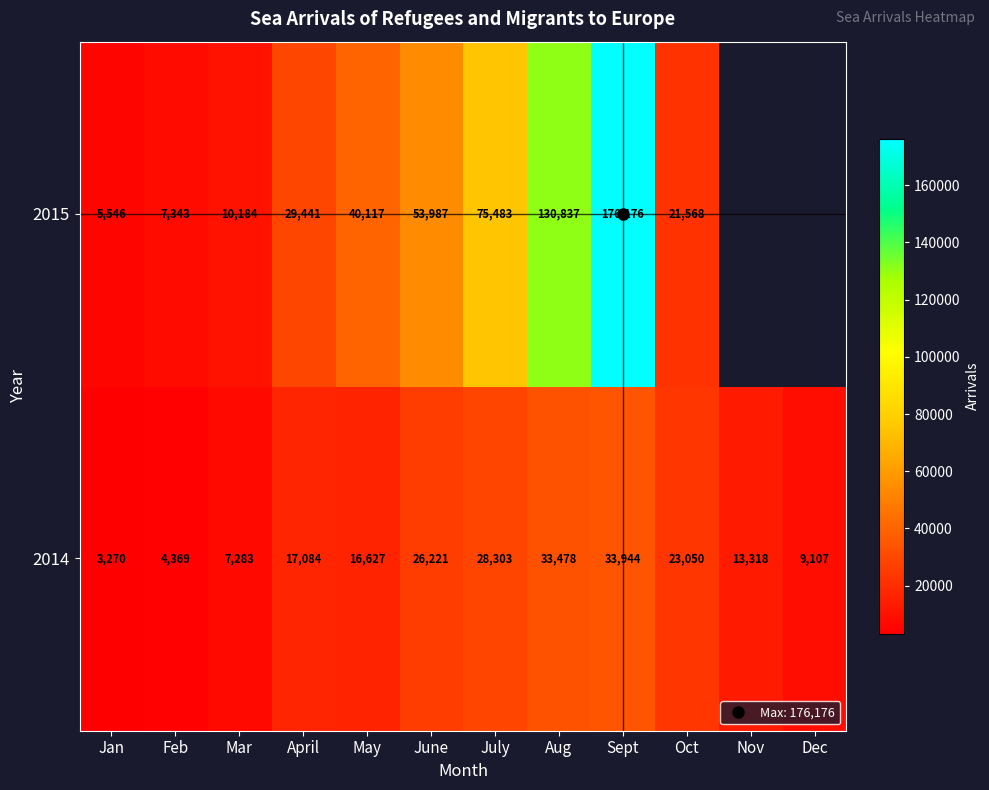

Where does the 2015 series first go above 53987?

July